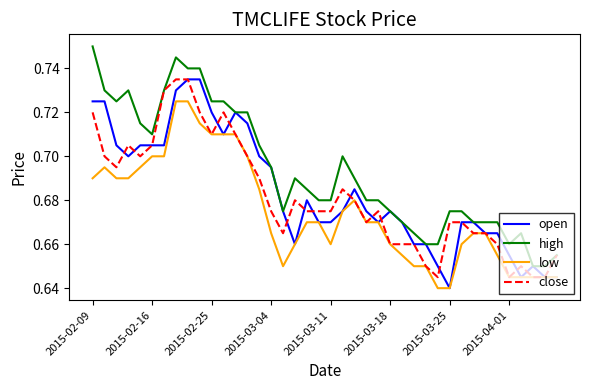

True or false: high and low cross at least once.

False